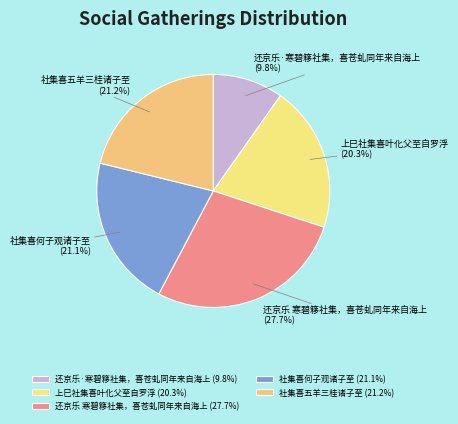

To the nearest percent, what is the average slice percentage?

20%